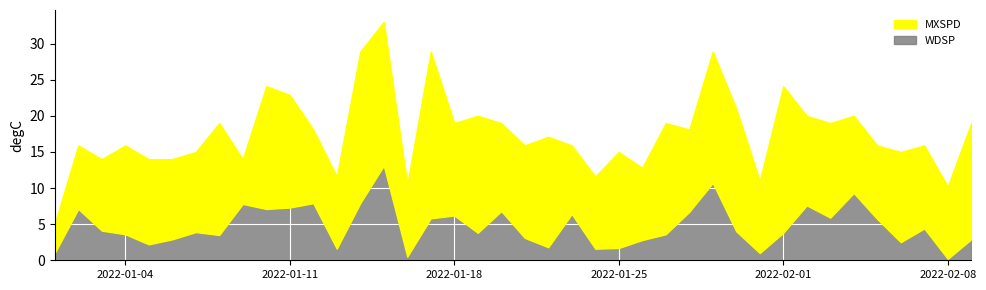

At 2022-01-05, list the series in order from largest to smallest.

MXSPD, WDSP